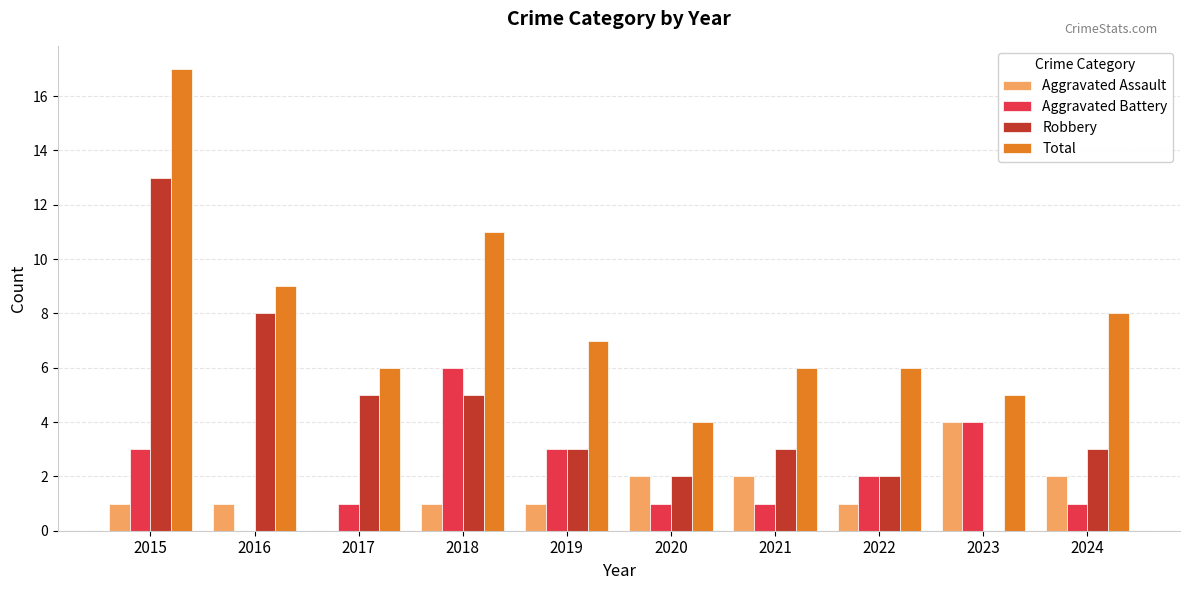

What is the sum of the Robbery values at 2020 and 2015?

15